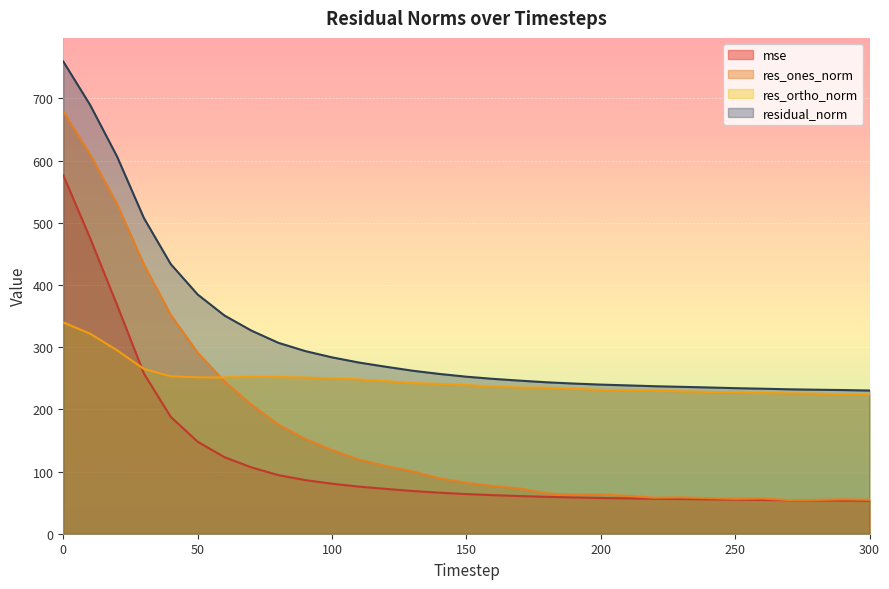

How many values in the mse series are below 63?

15